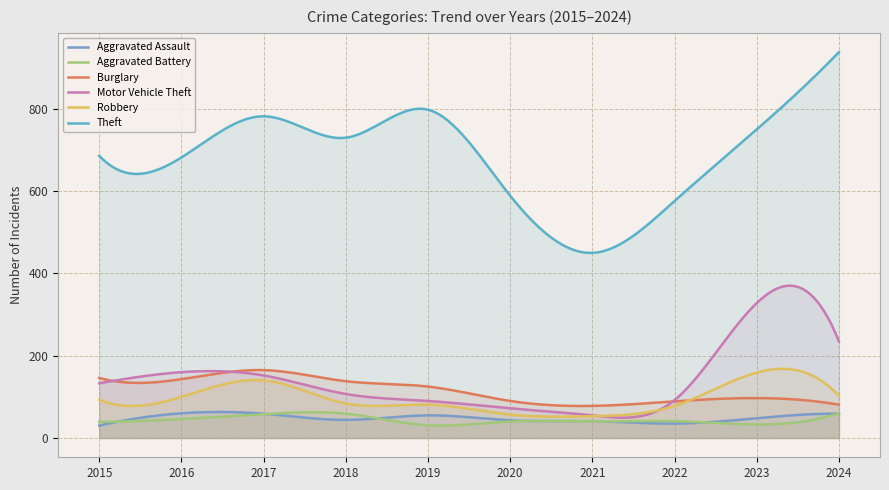

At which category does the chart reach its minimum across all series?

2015